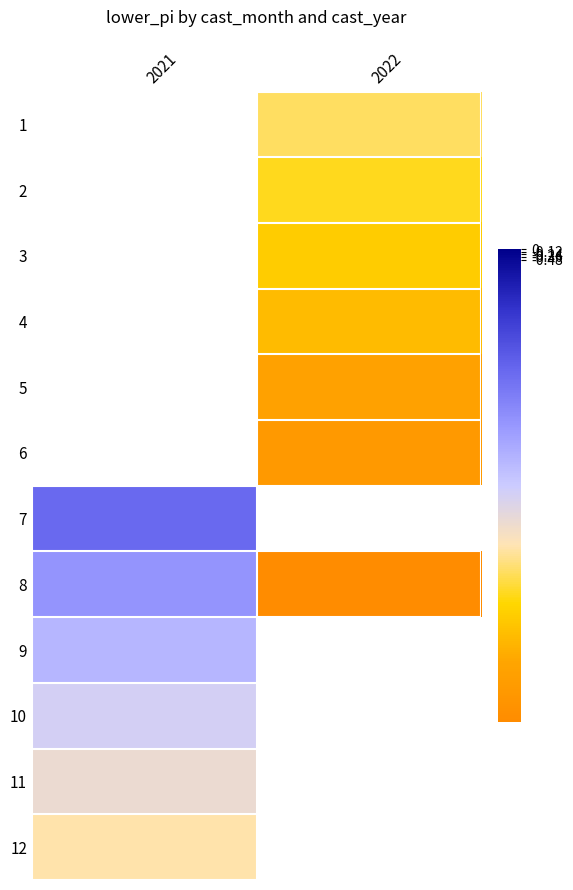

Which label corresponds to the smallest value in the chart?

2022